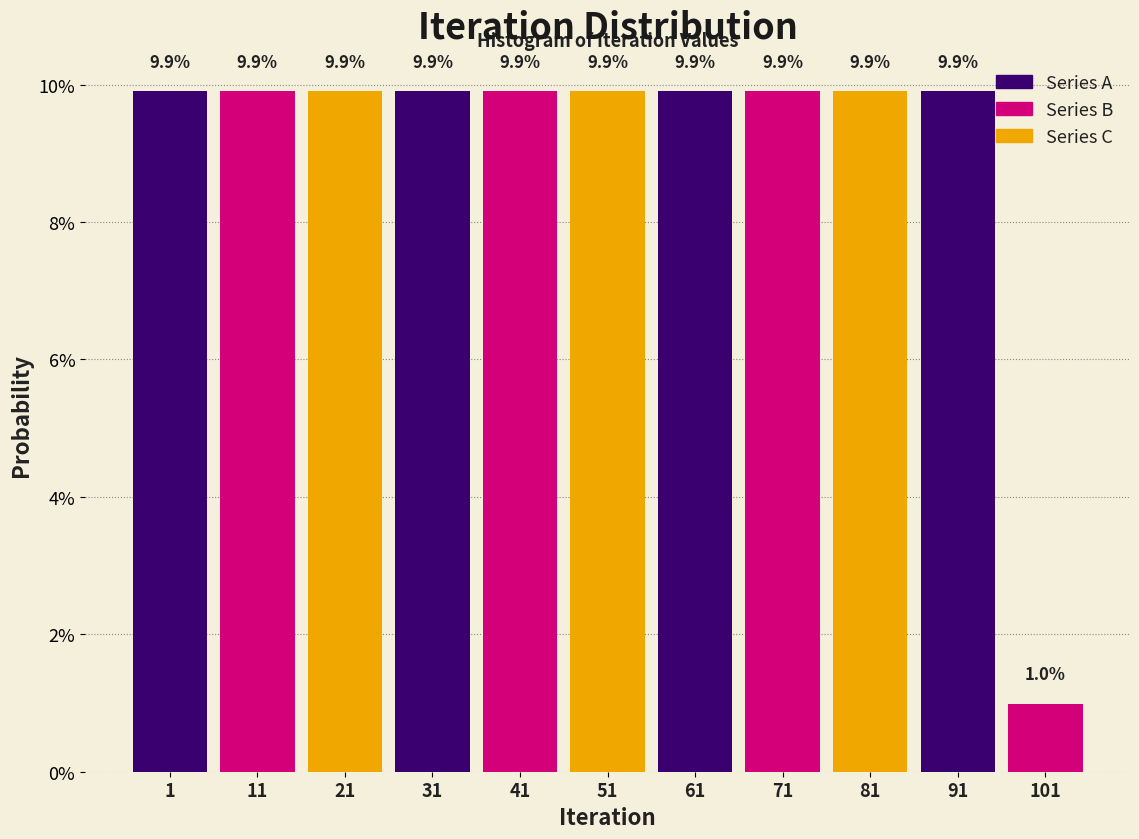

Reading left to right, list all the values displayed in this chart.

9.9	9.9	9.9	9.9	9.9	9.9	9.9	9.9	9.9	9.9	1.0